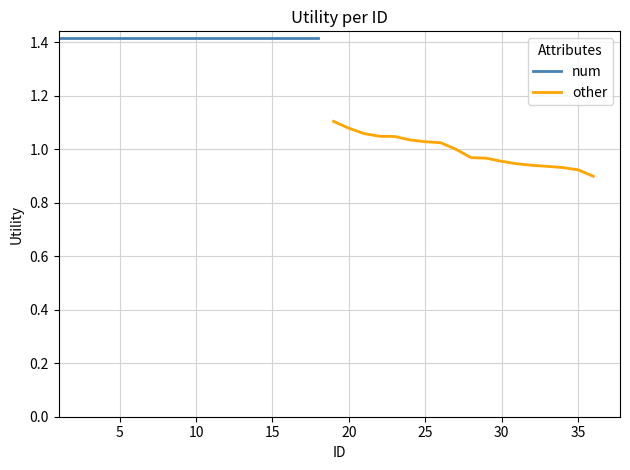

True or false: other and num cross at least once.

False